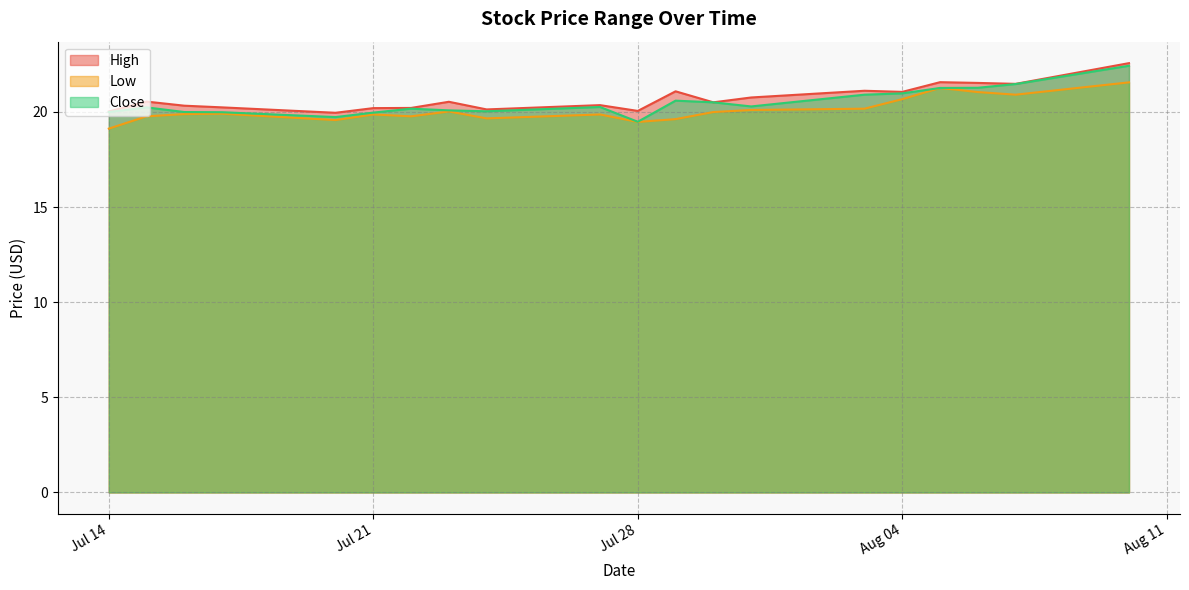

At 2020-07-29, list the series in order from largest to smallest.

High, Close, Low